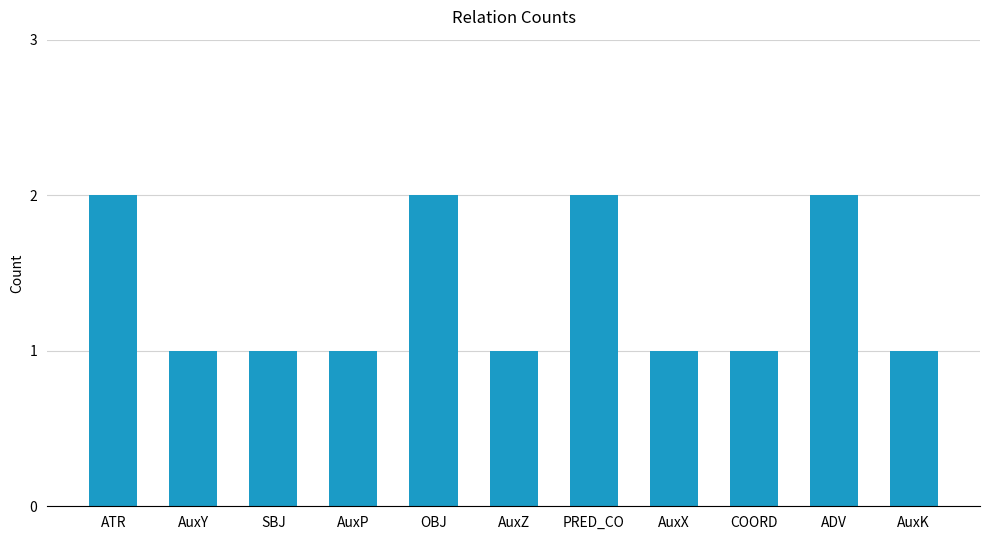

What is the sum of the values at SBJ and ADV?

3